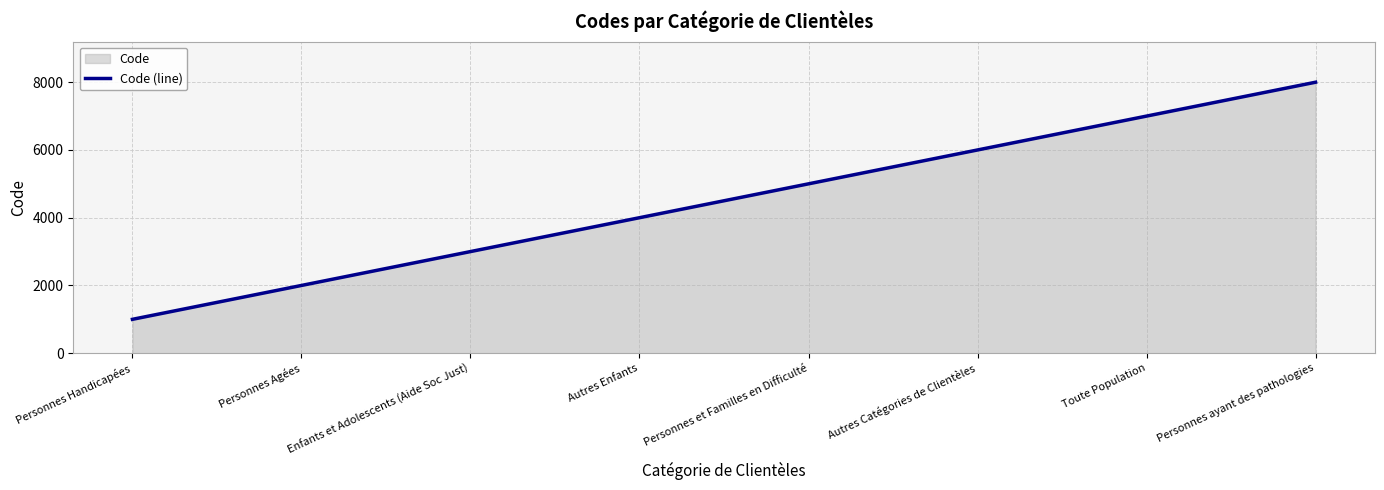

What is the sum of the values at Toute Population and Enfants et Adolescents (Aide Soc Just)?

10000